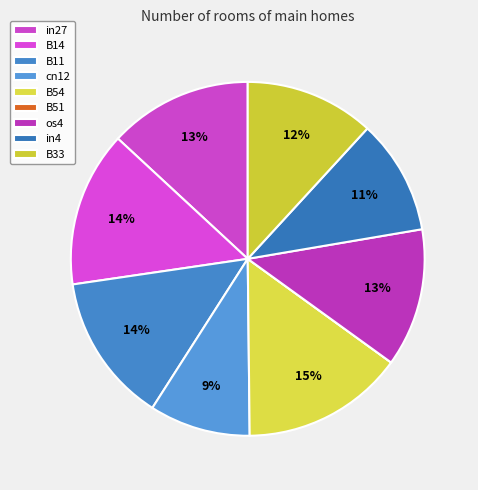

Do in27 and B11 together represent more than half of the pie?

No